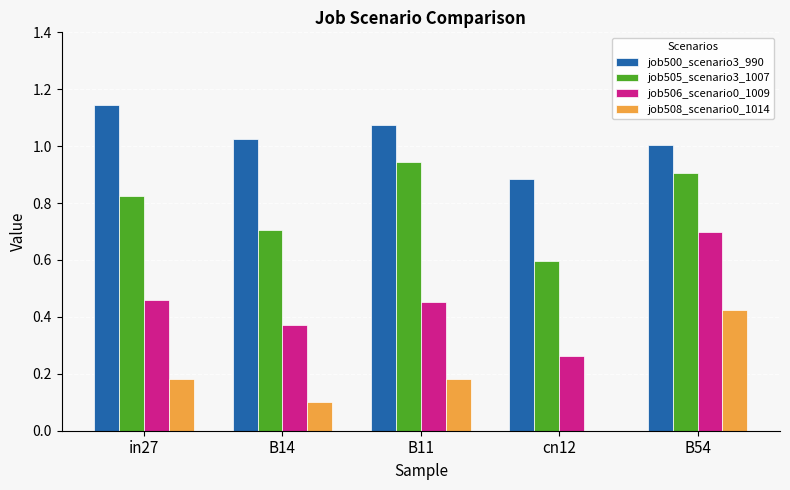

How many groups of bars are there?

5